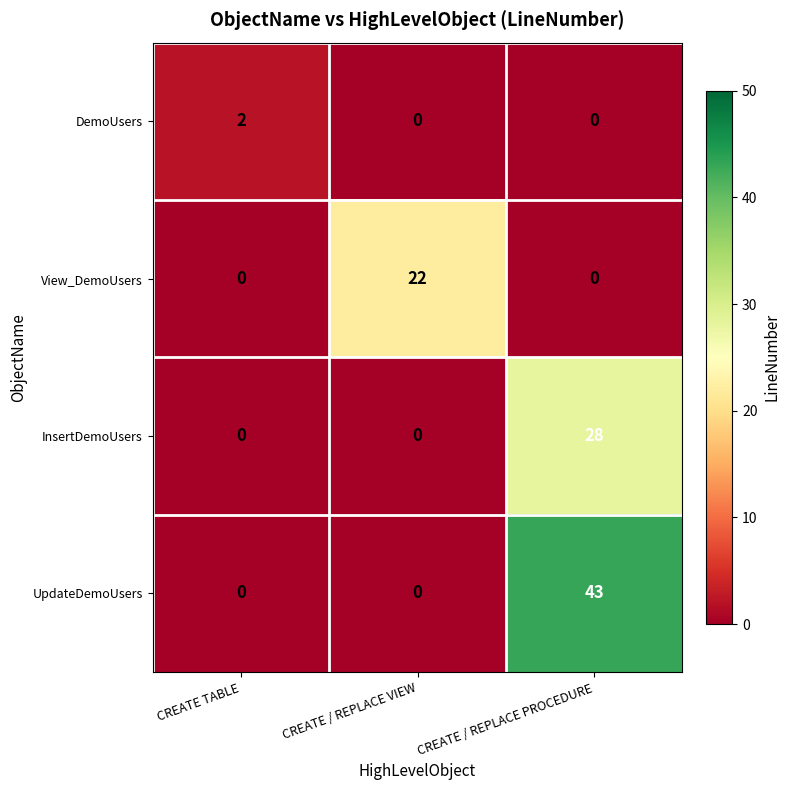

What is the sum of the UpdateDemoUsers values at CREATE TABLE and CREATE / REPLACE PROCEDURE?

43